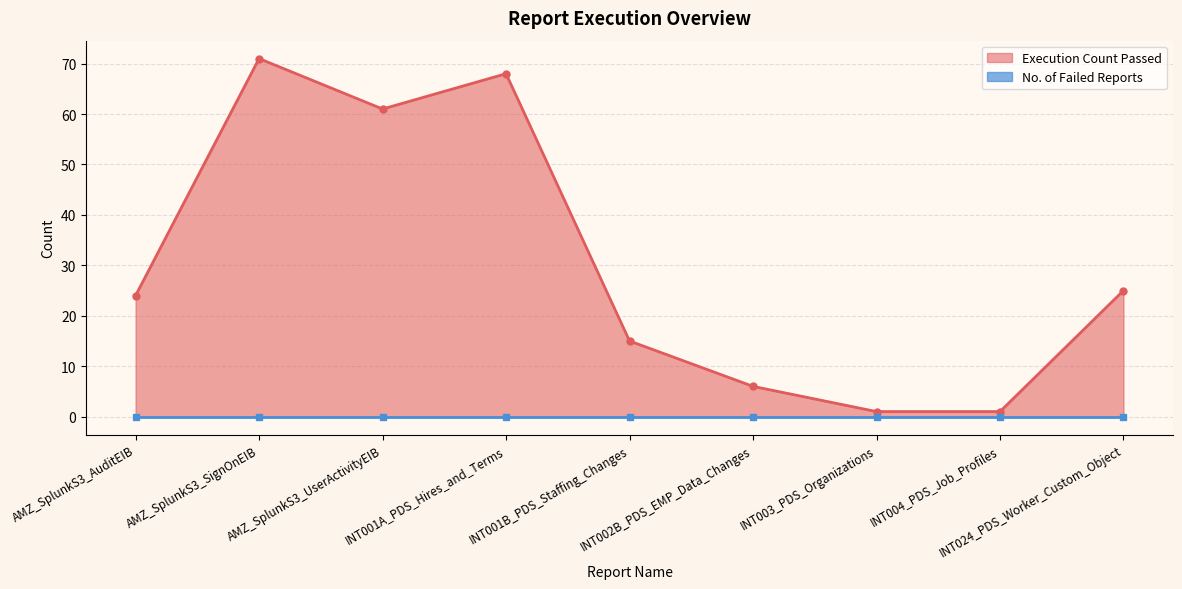

What is the label of the 5th point from the right?

INT001B_PDS_Staffing_Changes